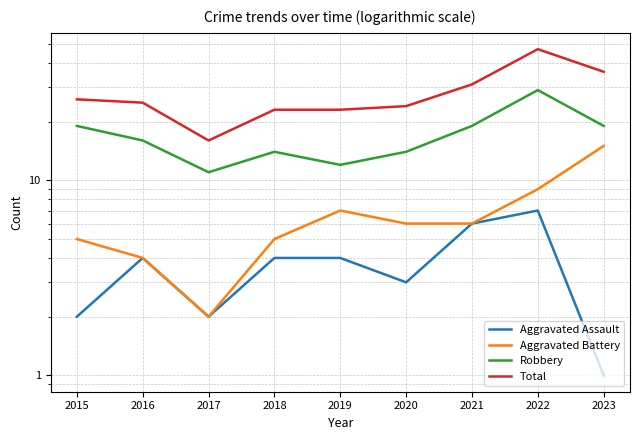

What is the difference between the maximum and second lowest values in the Aggravated Assault series?

5